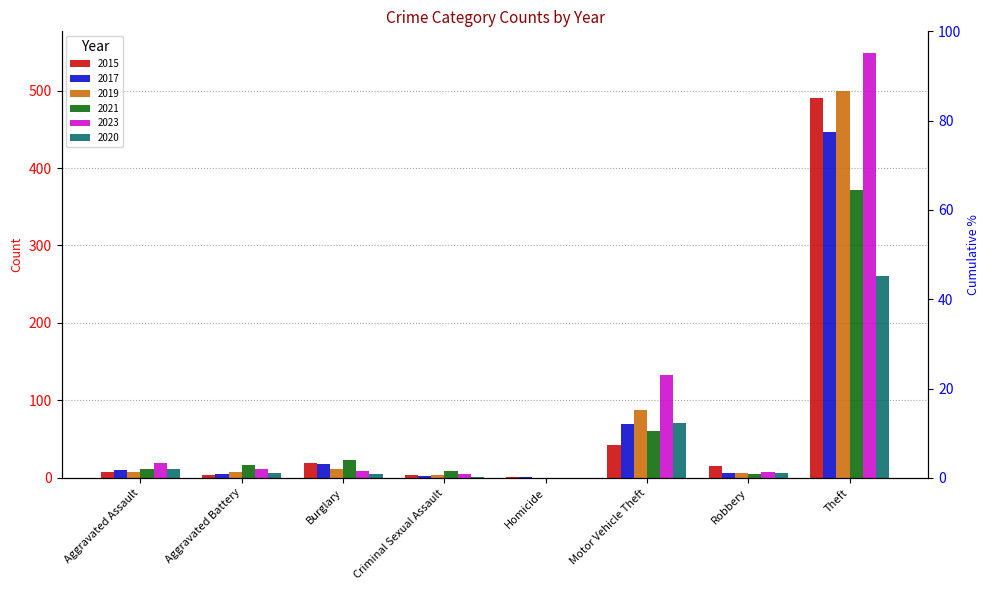

Which category has the lowest value in the 2017 series?

Homicide